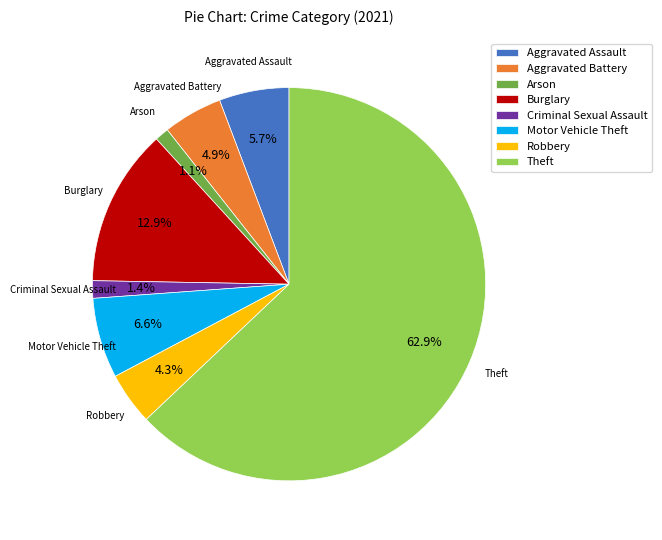

To the nearest percent, what is the average slice percentage?

12%